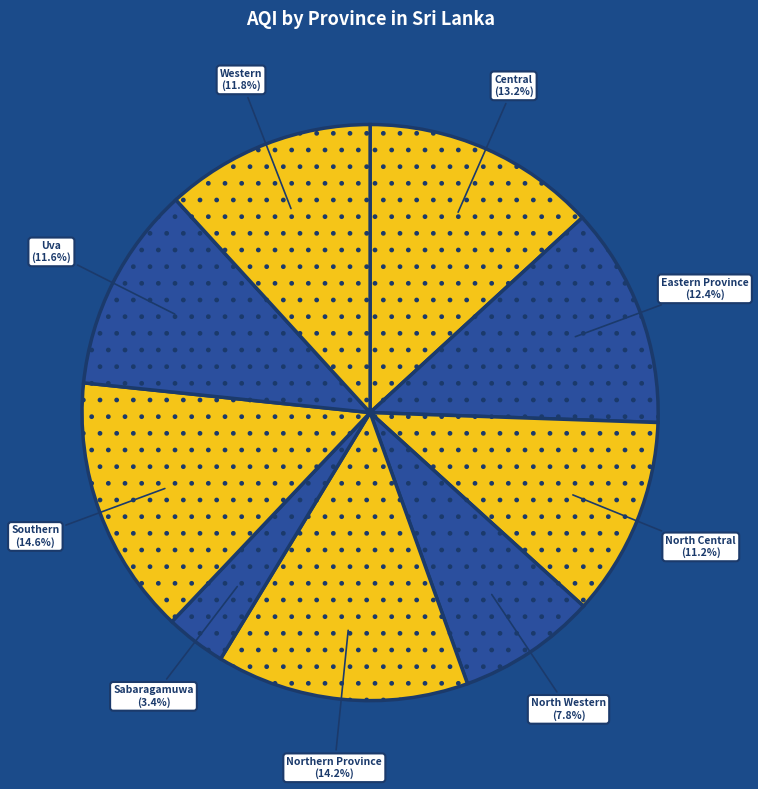

How many slices are in this pie chart?

9